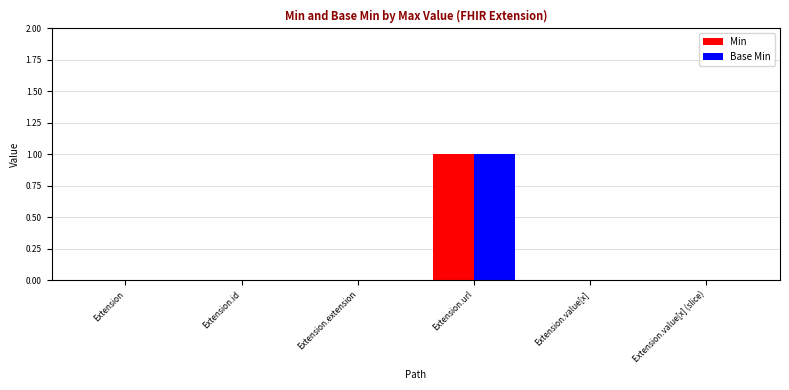

At which category does the chart reach its peak across all series?

Extension.url